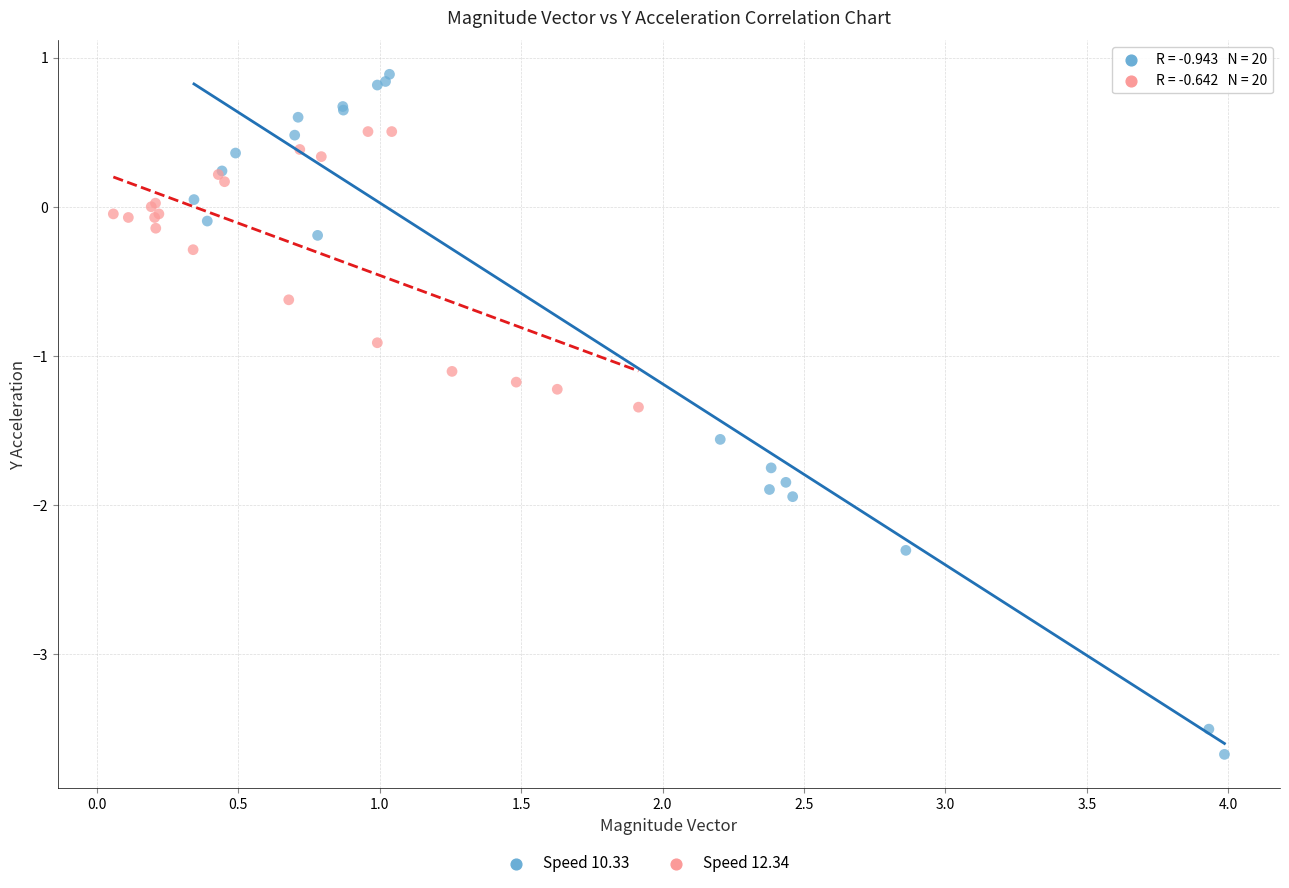

Which series has the widest spread of Y values?

Speed 10.33